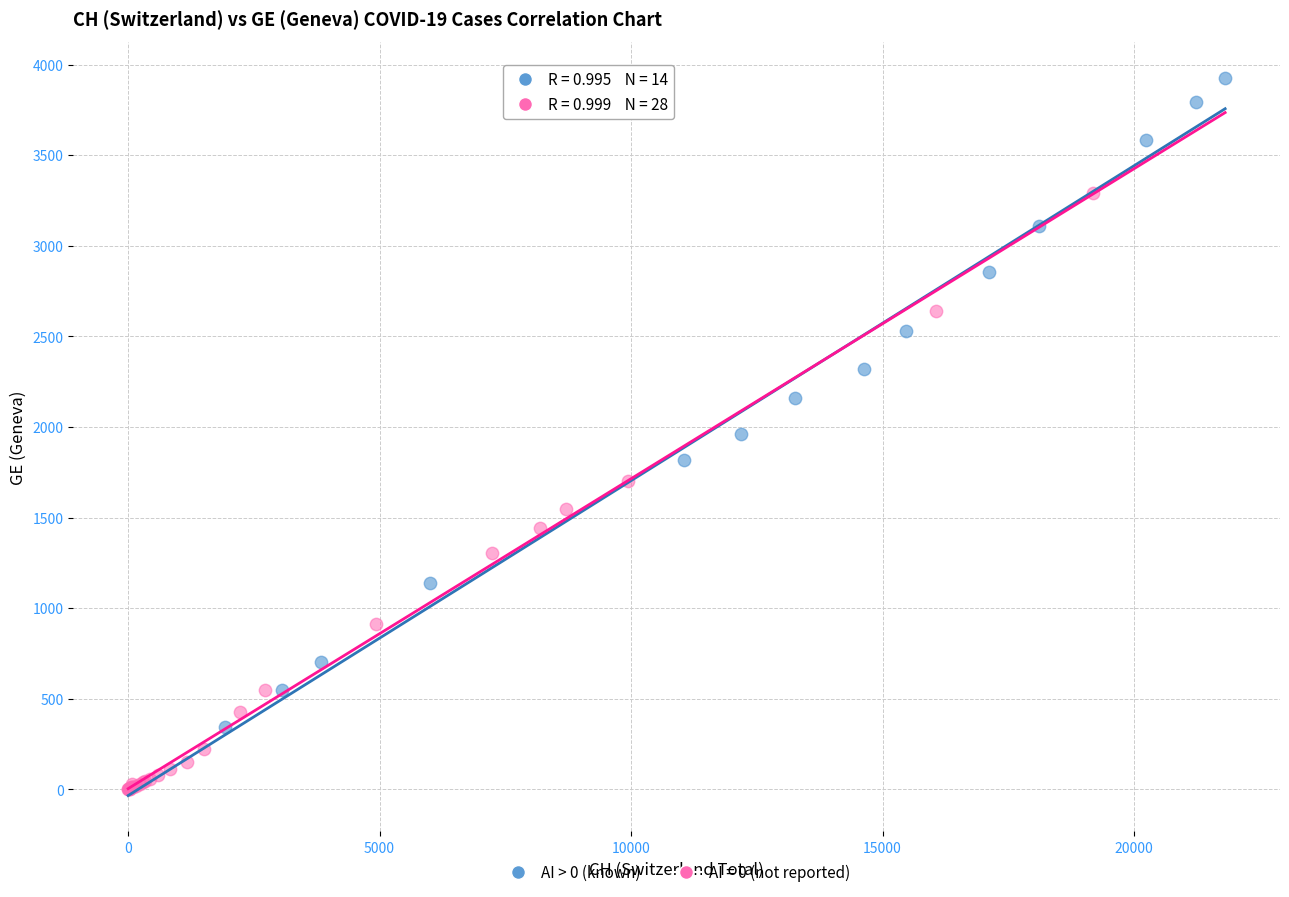

Which series reaches the minimum Y coordinate?

AI = 0 (not reported)